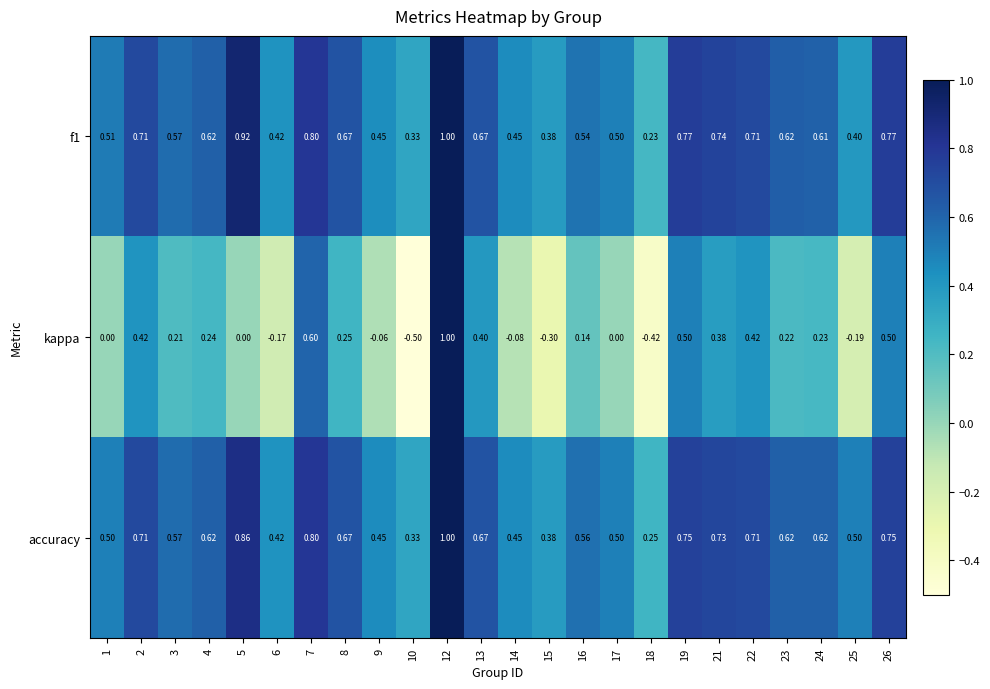

Which series has the largest total across all categories?

accuracy